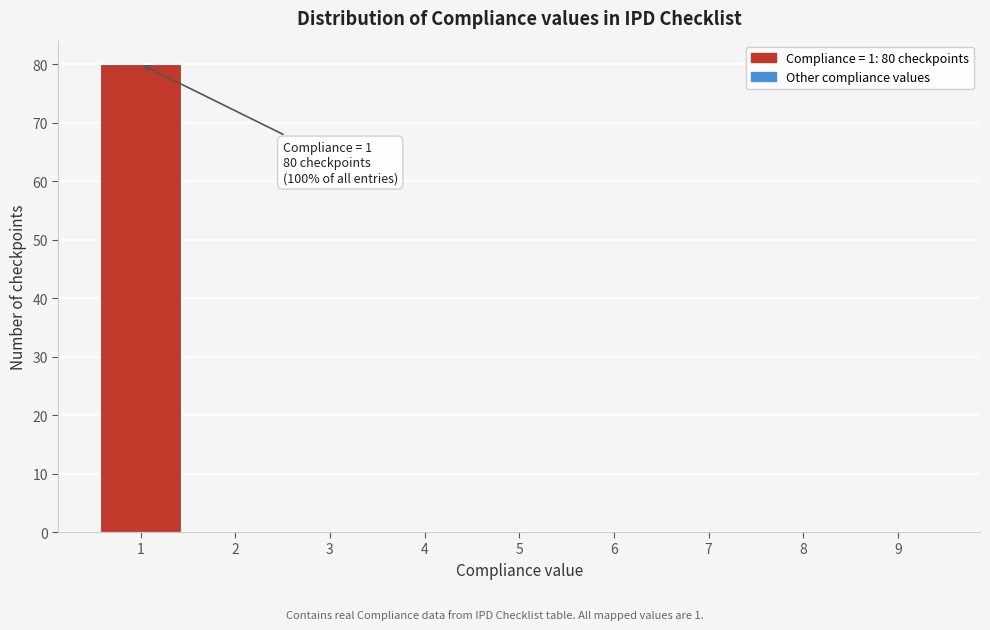

Which range on the x-axis has the tallest bar?

0.5 to 1.5